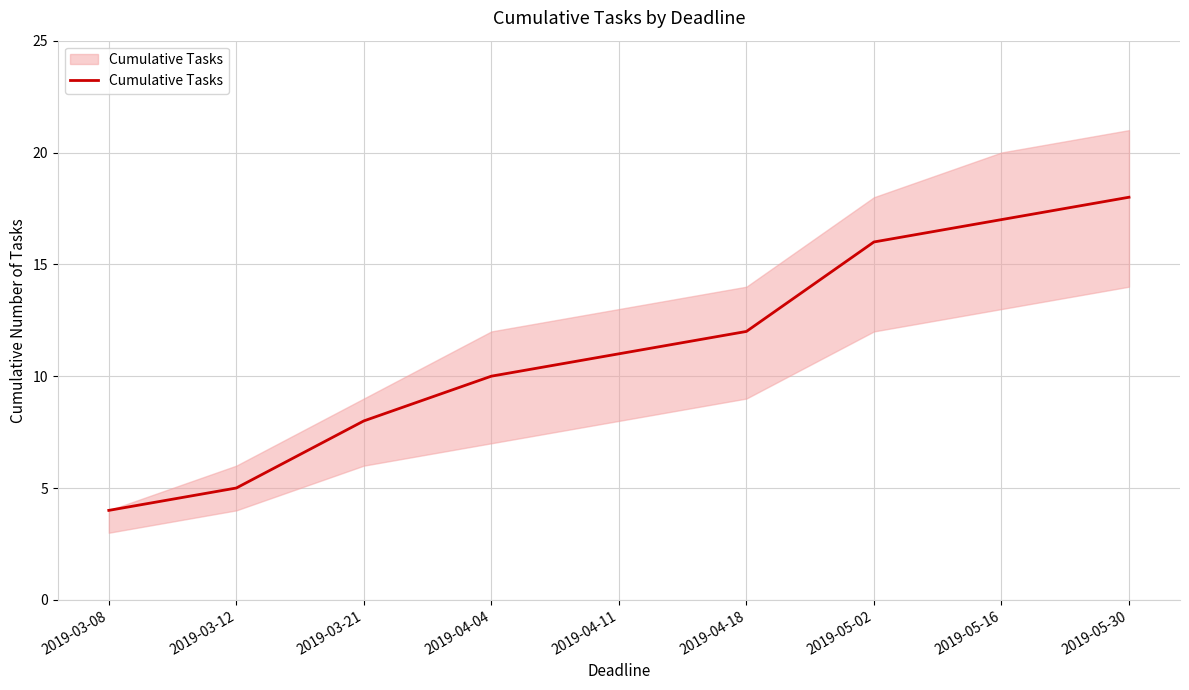

What is the value of the 6th point from the left?

12